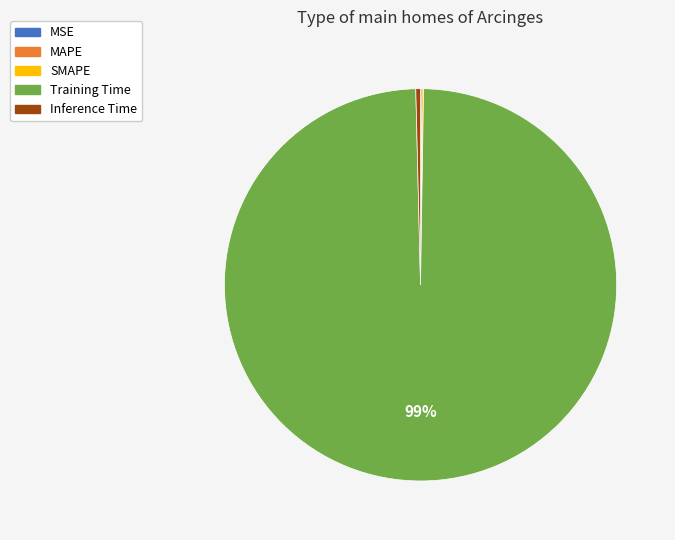

To the nearest percent, what is the average slice percentage?

20%